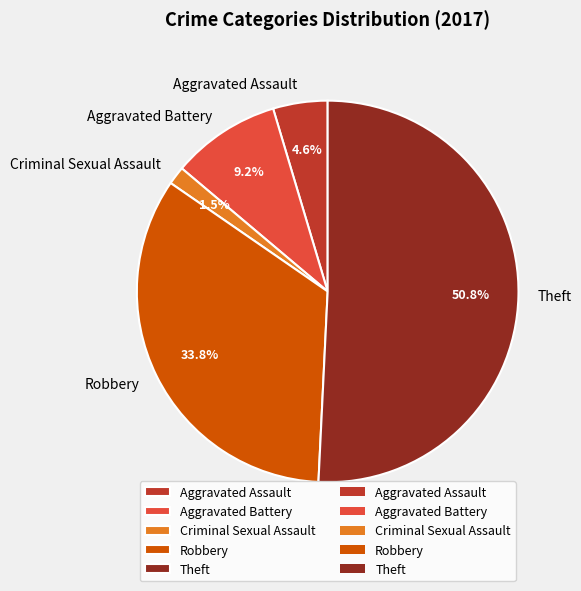

How many segments does this pie chart have?

5